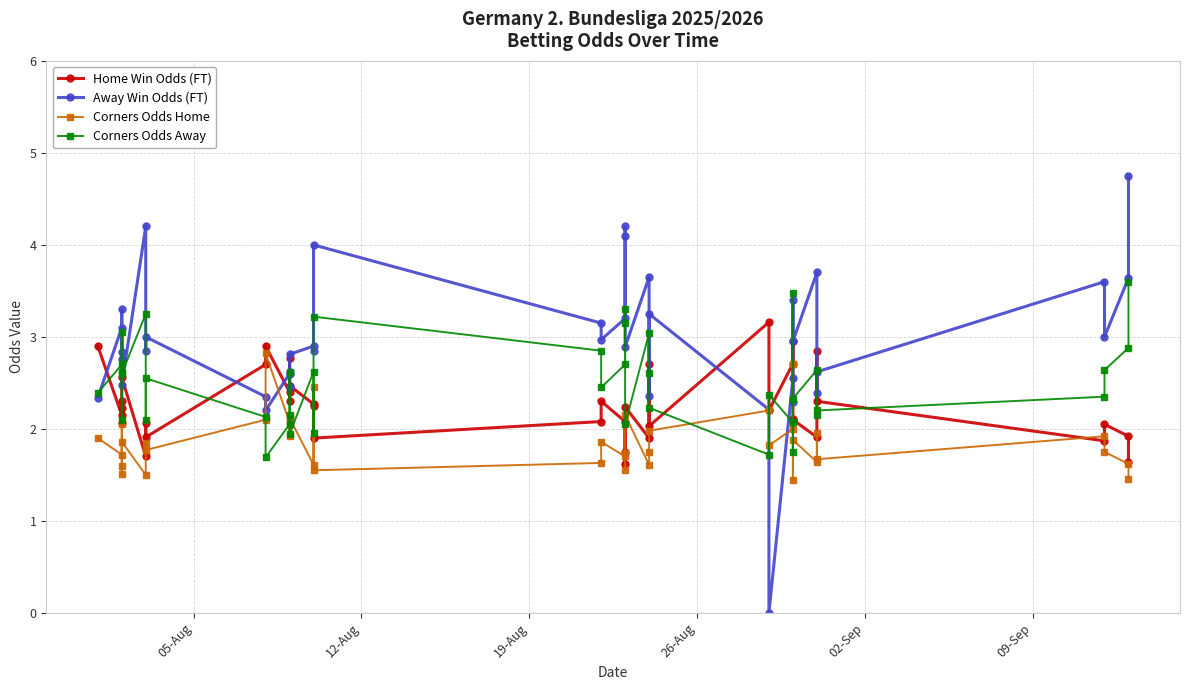

How many series are shown in this chart?

4